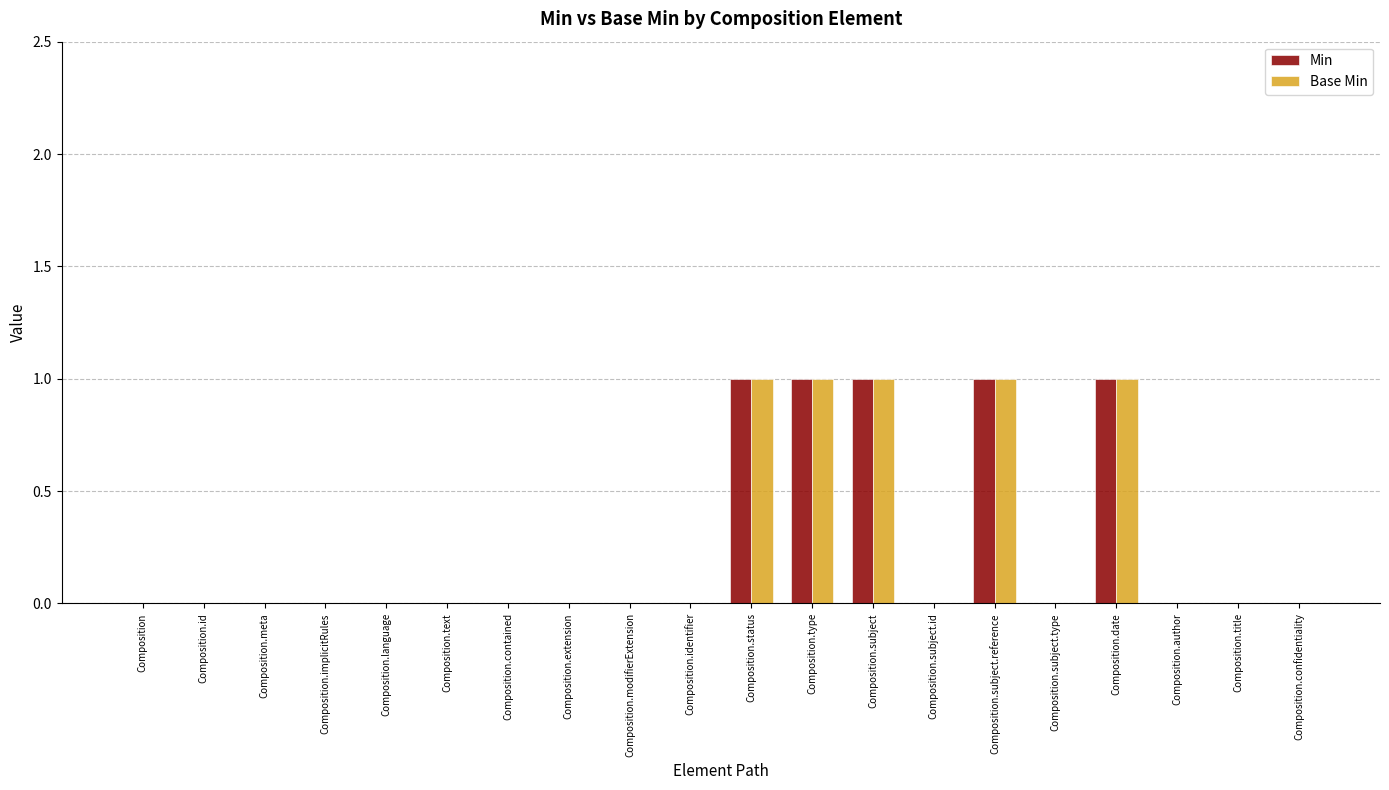

What is the sum of all Base Min values?

5